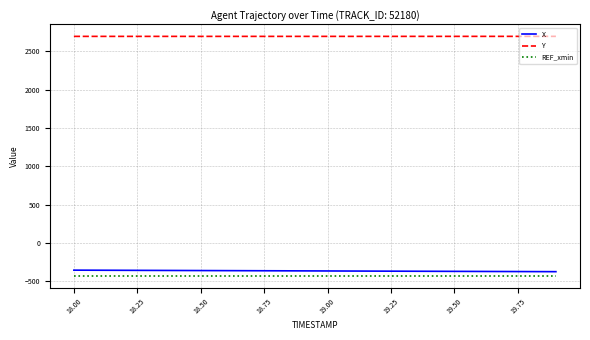

True or false: Y and REF_xmin intersect in this chart.

False